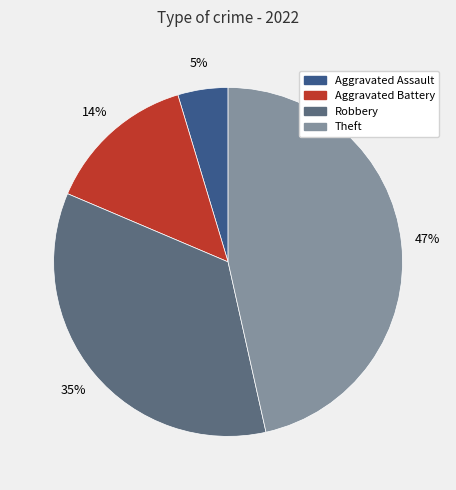

Is there any slice that represents more than half of the pie?

No